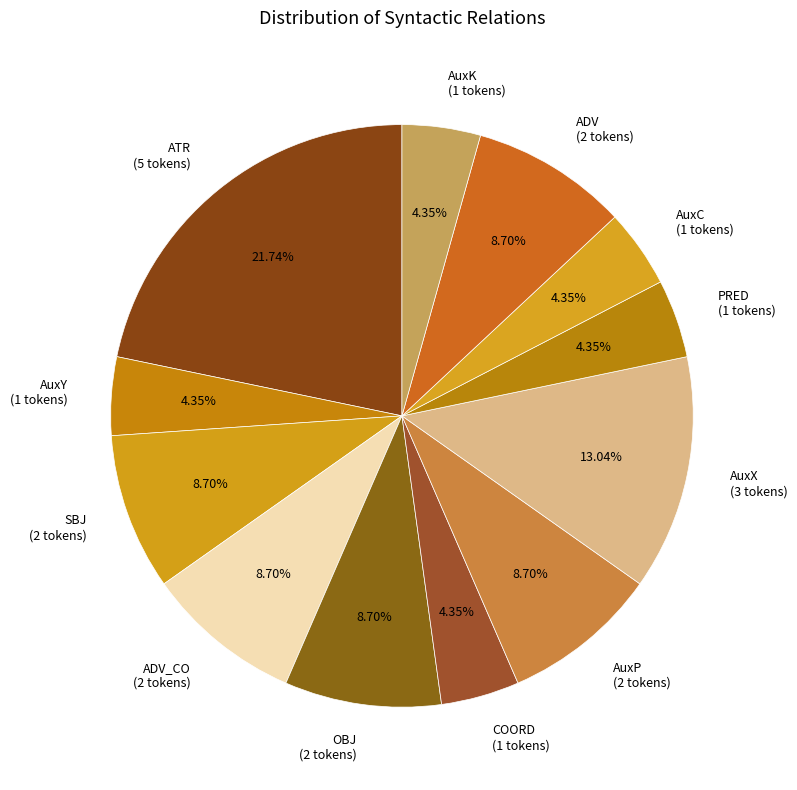

Approximately how many times larger is the value at AuxP (2 tokens) compared to ATR (5 tokens)?

0.4